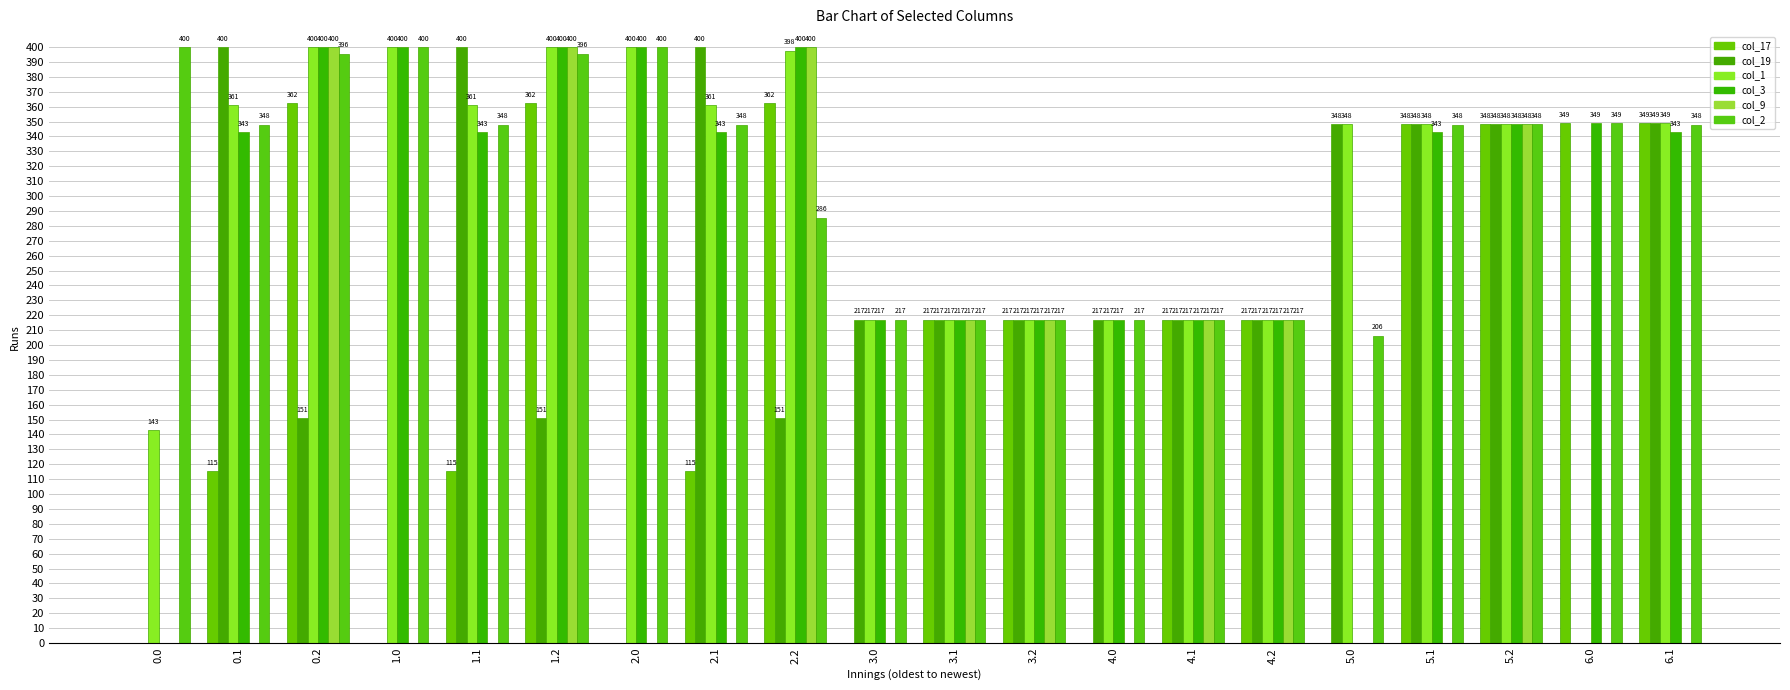

What is the spread (max minus min) of values at 1.1?

400.0